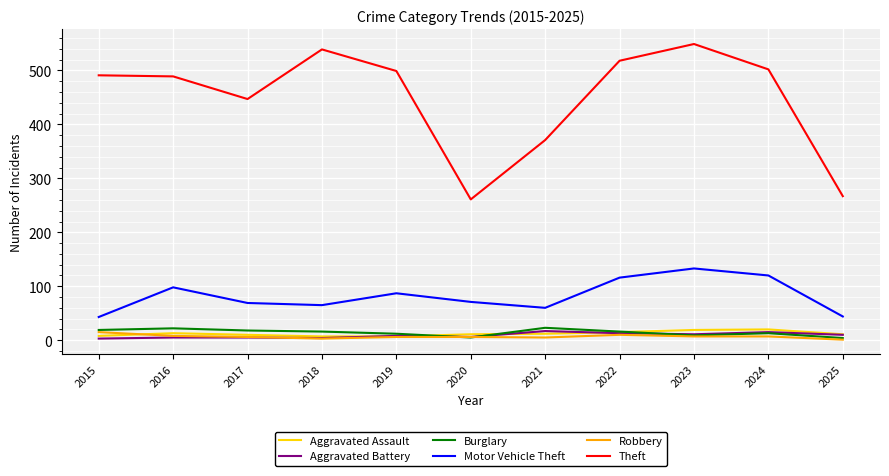

What is the highest value of the Burglary series?

23